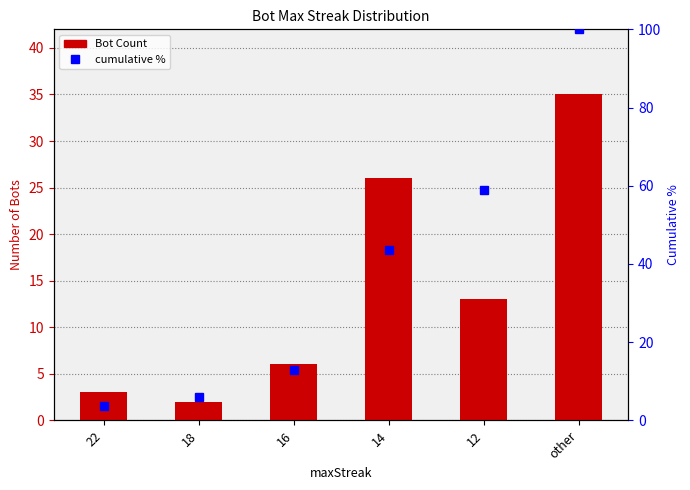

What is the difference between the highest and lowest values at 12?

45.8